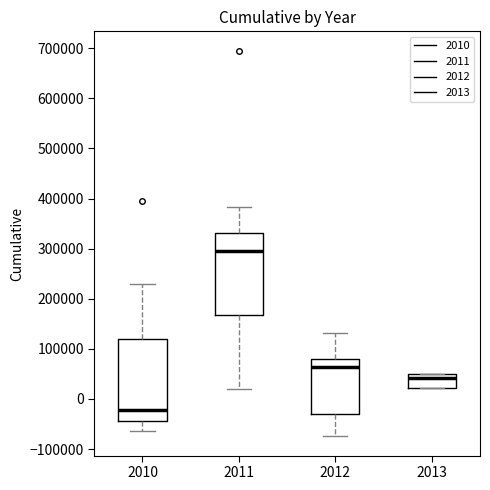

Where is the lower edge of the box at x = 2011 on the y-axis? The values are not printed on the chart, so give them approximately, as read against the axis.

170000